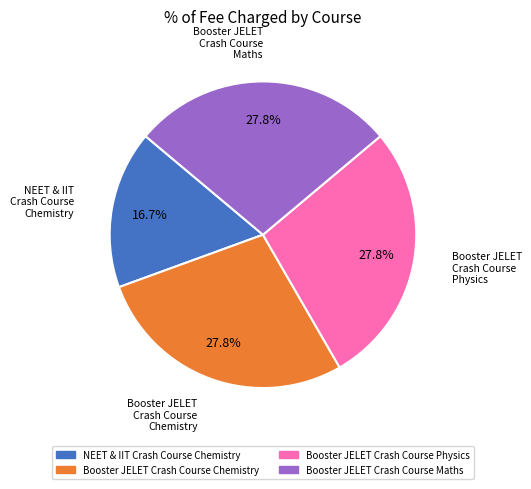

To the nearest percent, what is the combined percentage of Booster JELET Crash Course Physics and Booster JELET Crash Course Maths?

56%